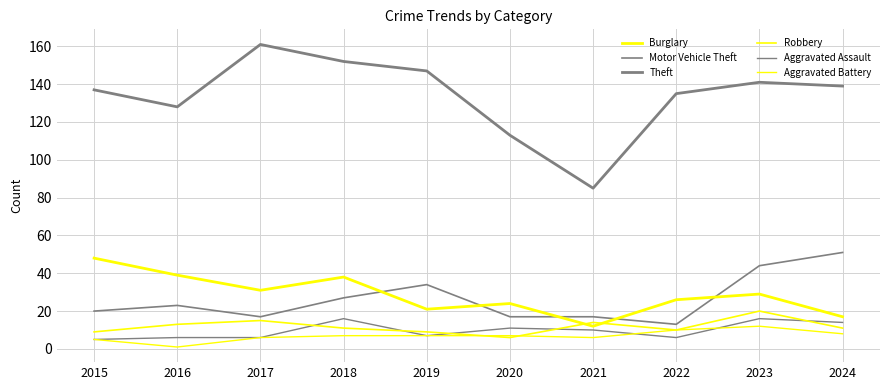

Reading left to right, transcribe all the data shown in this chart.

Burglary: 48	39	31	38	21	24	12	26	29	17
Motor Vehicle Theft: 20	23	17	27	34	17	17	13	44	51
Theft: 137	128	161	152	147	113	85	135	141	139
Robbery: 9	13	15	11	9	6	14	10	20	11
Aggravated Assault: 5	6	6	16	7	11	10	6	16	14
Aggravated Battery: 5	1	6	7	7	7	6	10	12	8